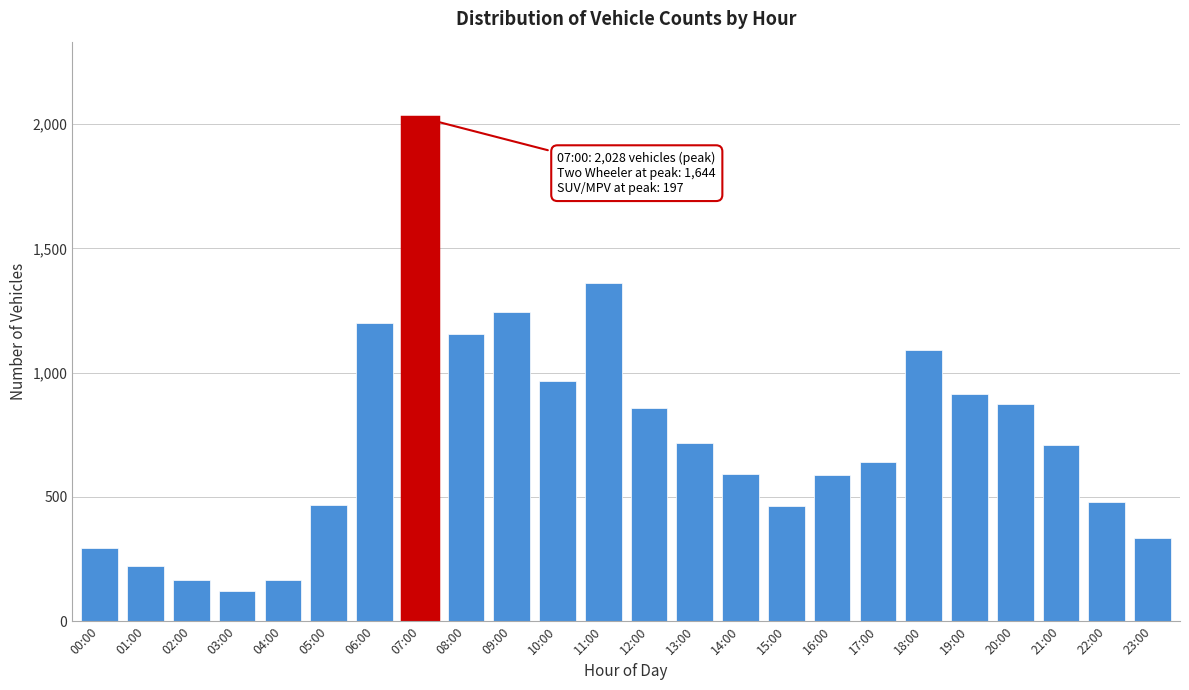

At which category does the chart reach its peak across all series?

07:00